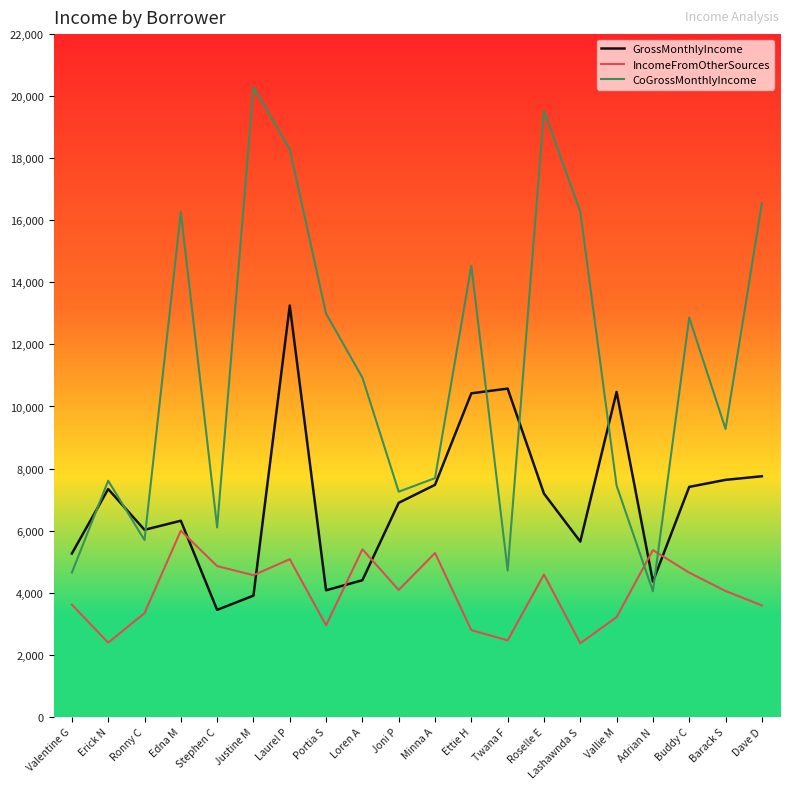

Does the chart have visible grid lines?

No